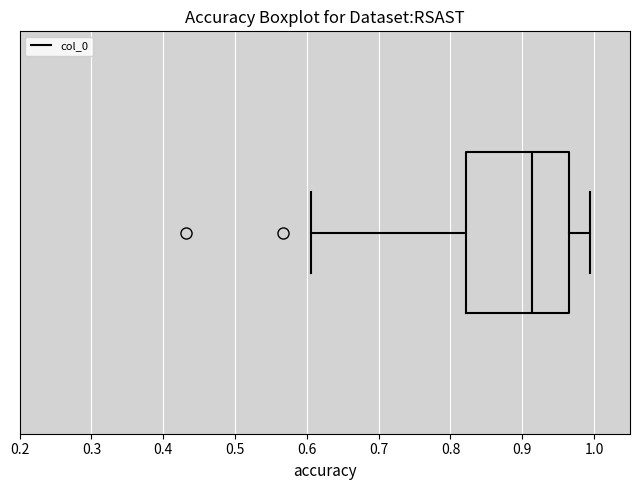

Read this box plot against the x-axis: the position of the median line, the range covered by the box, and the ends of both whiskers. The values are not printed on the chart, so give them approximately, as read against the axis.

median 0.91, box 0.82 to 0.97, whiskers 0.61 to 0.99